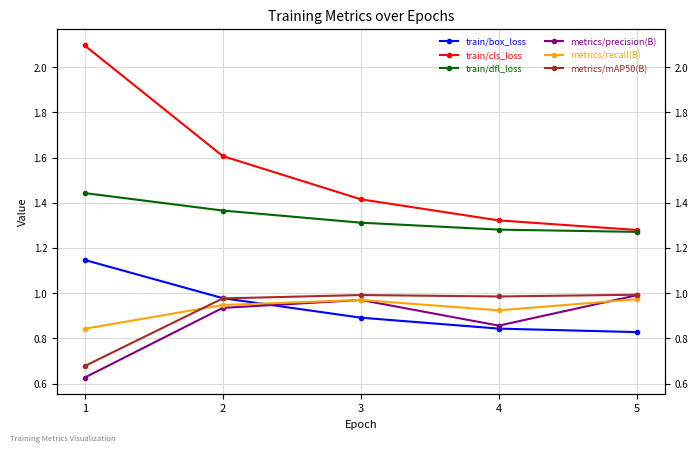

True or false: metrics/mAP50(B) has more than 1 interior local peaks.

False